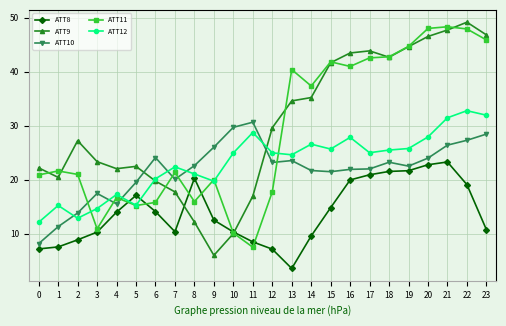

True or false: ATT10 has a value of 22.6 at 8.

True